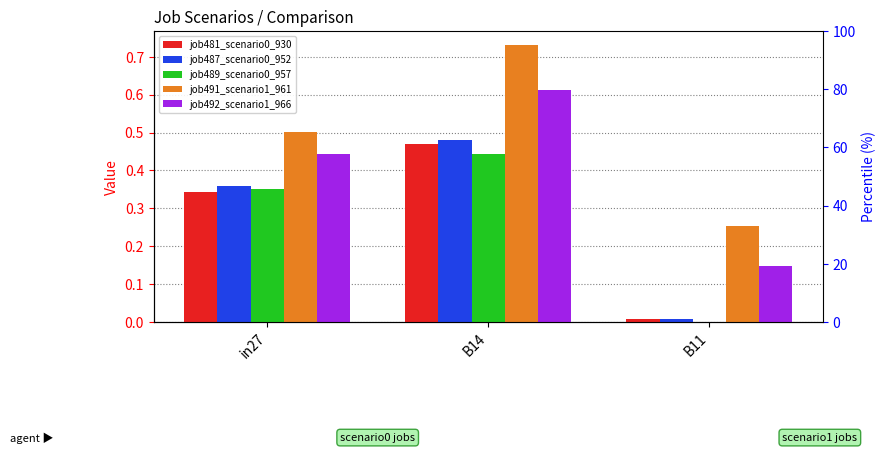

The value of job492_scenario1_966 at in27 is 0.8. True or false?

False